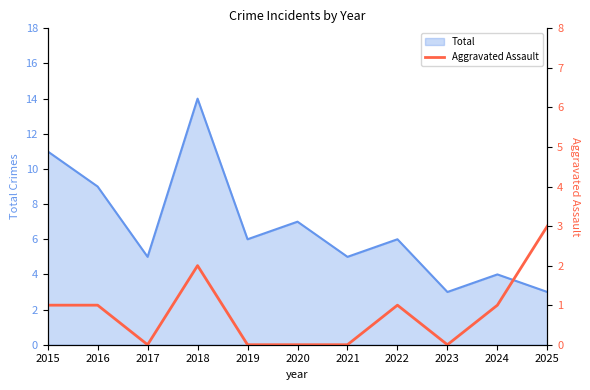

The Total series shows 12 at 2020. True or false?

False